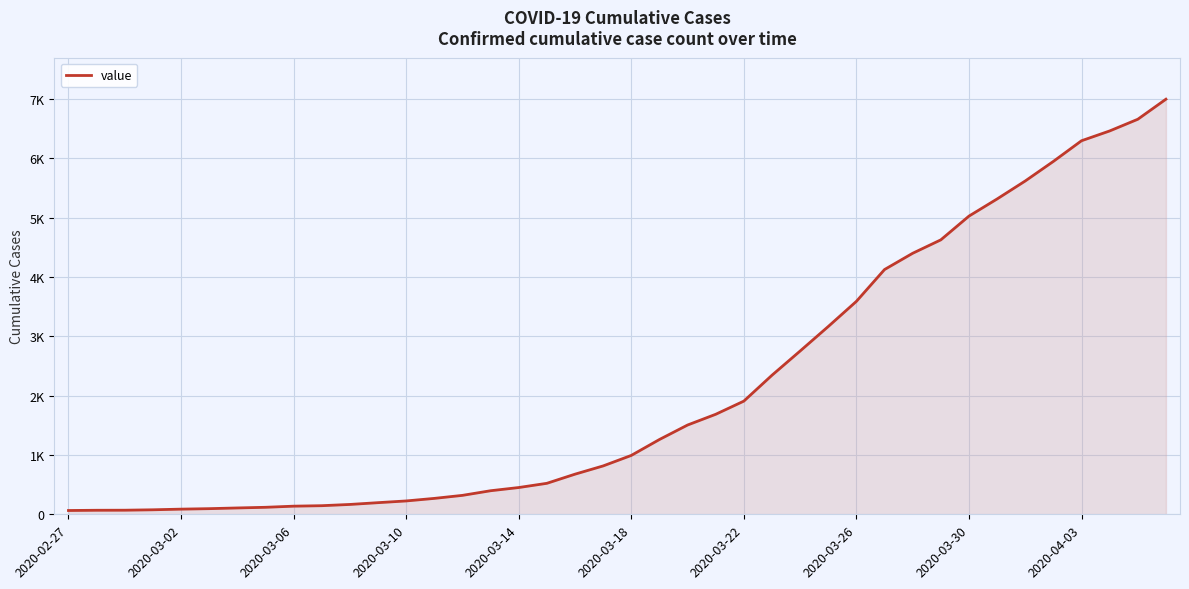

Does the chart have visible grid lines?

Yes